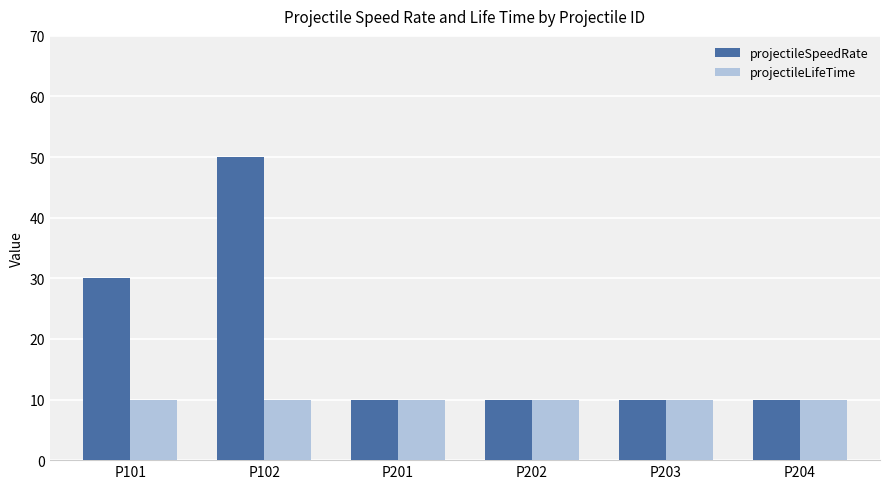

Which series has the widest spread of values?

projectileSpeedRate